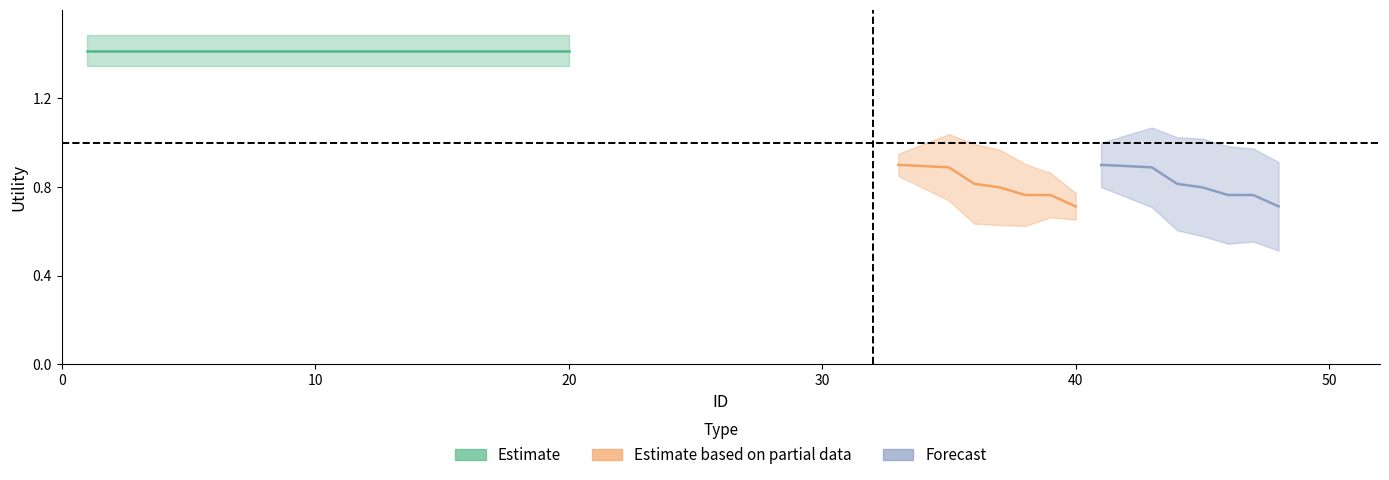

Which series has the largest range (max minus min)?

Estimate based on partial data